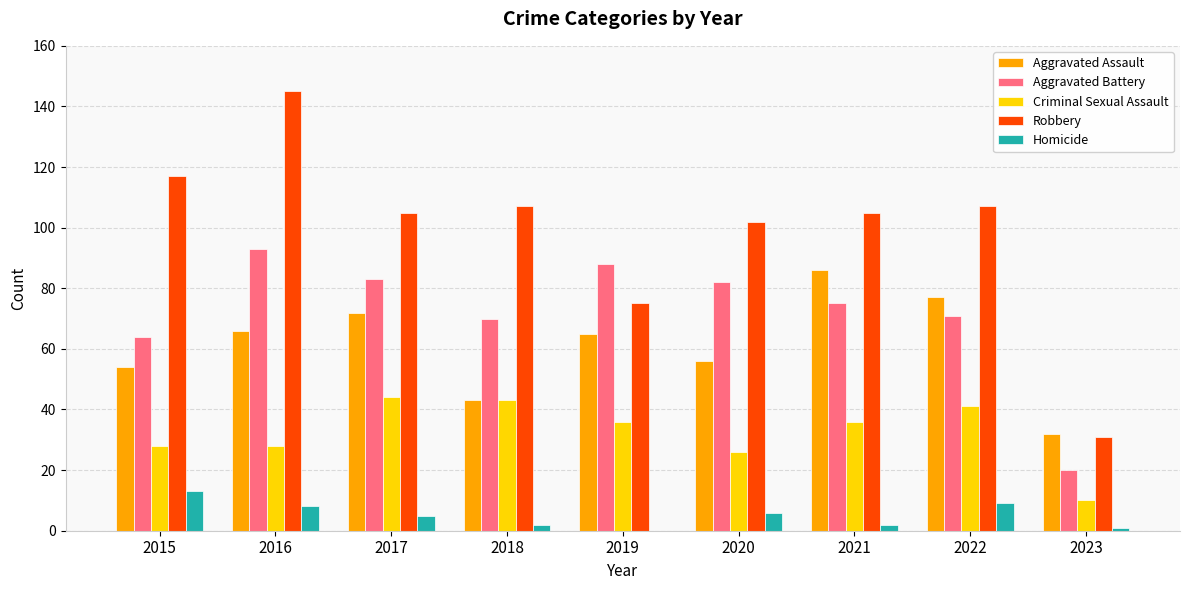

What is the total value across all series at 2019?

264